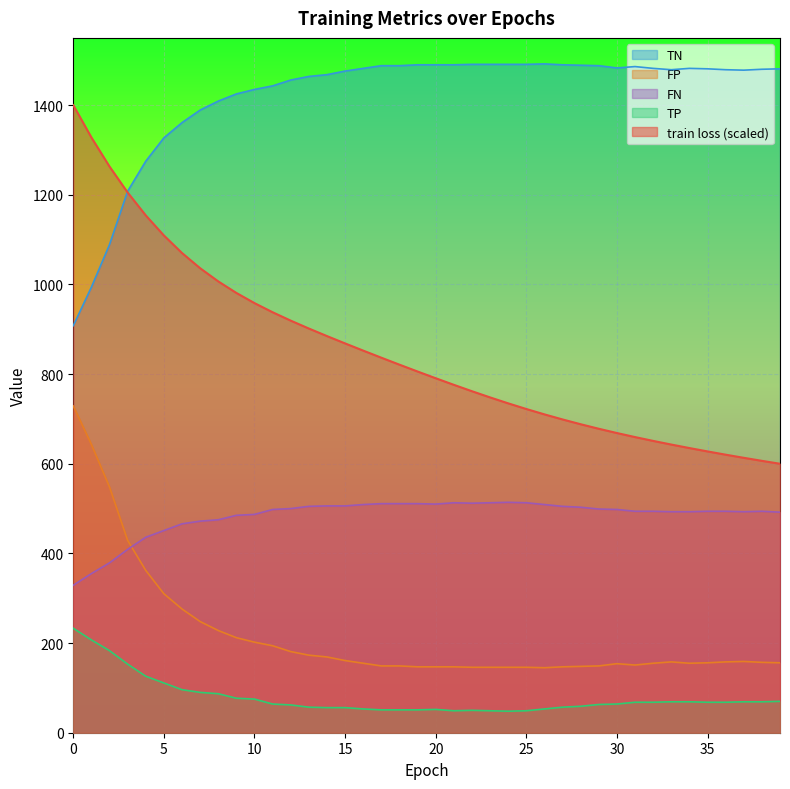

What is the value of the FN point at the 31st from the left?

498.0